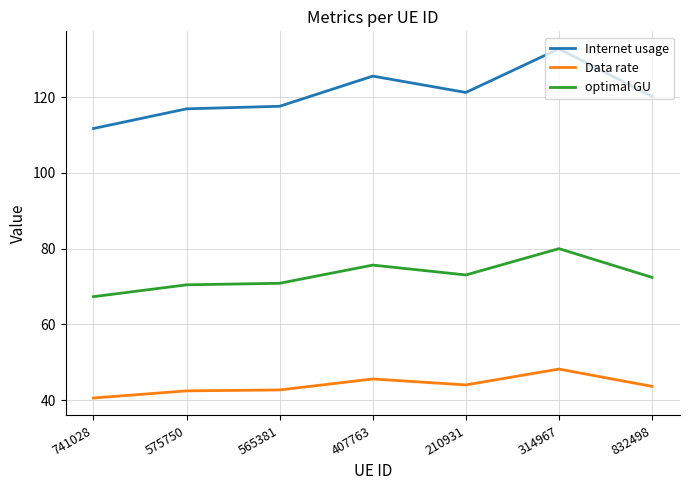

True or false: Internet usage and Data rate intersect in this chart.

False